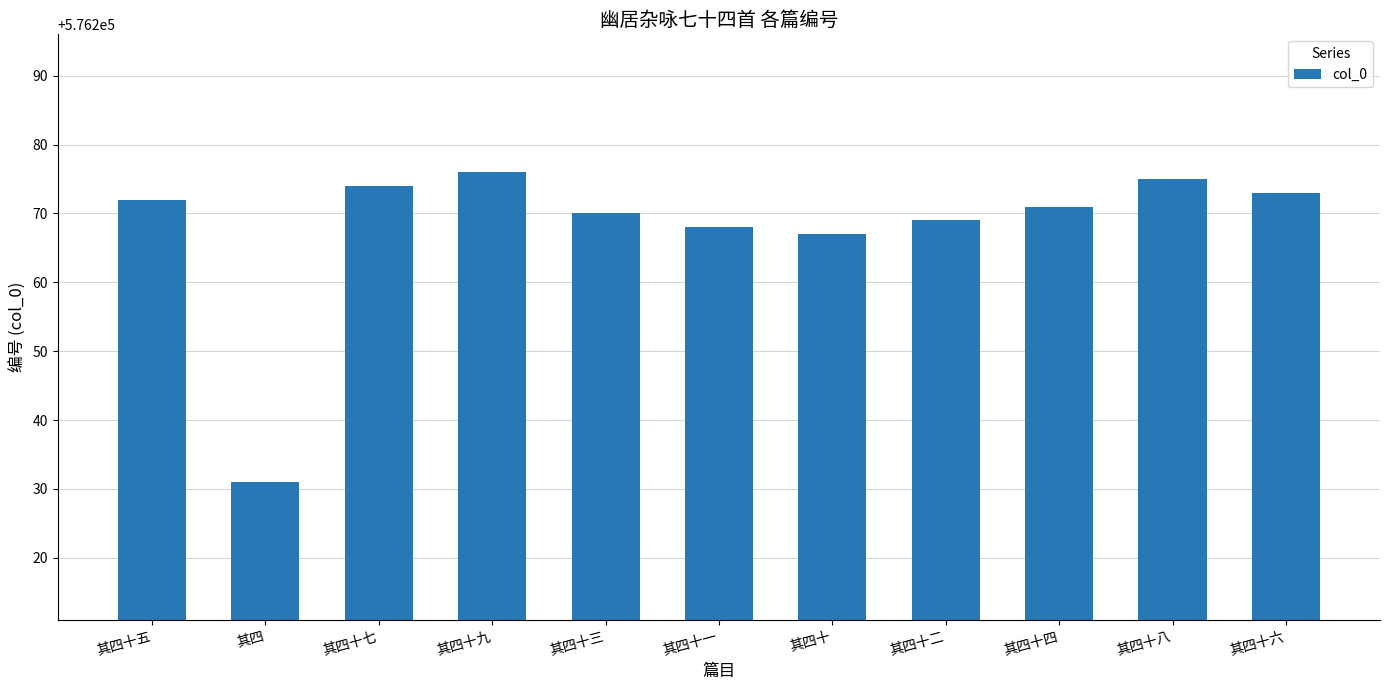

Which label corresponds to the smallest value in the chart?

其四